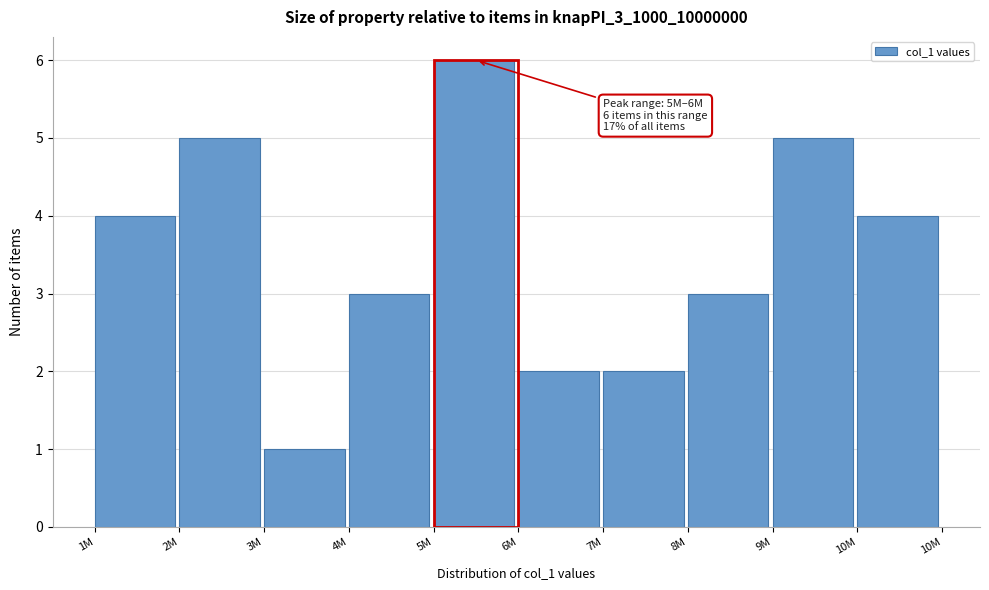

Reading left to right, list all the values displayed in this chart.

4	5	1	3	6	2	2	3	5	4